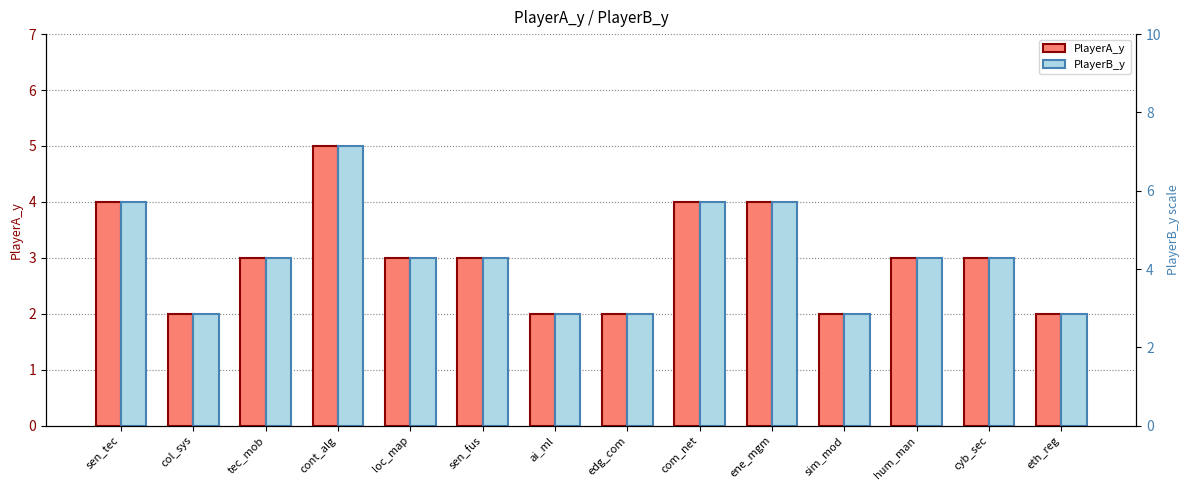

True or false: PlayerA_y has a value of 3 at sen_fus.

True